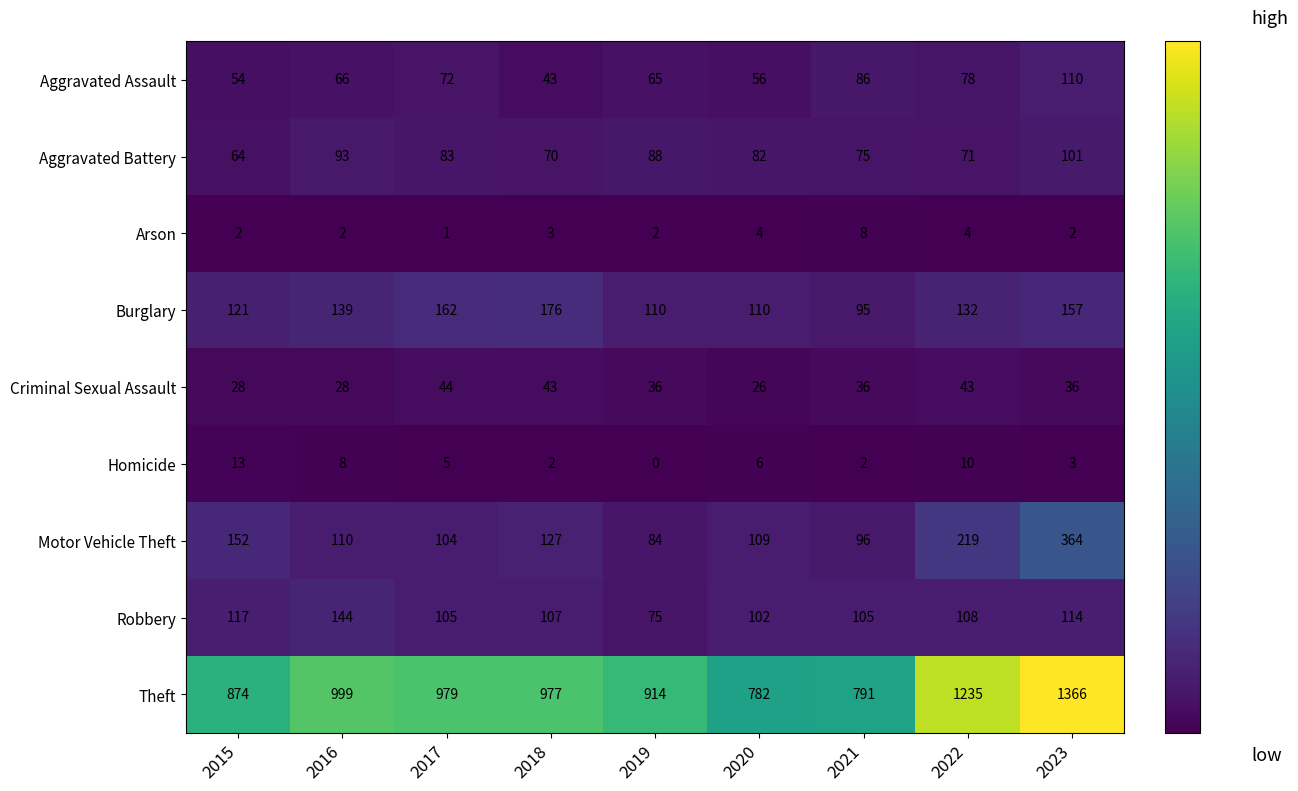

Is the value of Burglary at 2021 greater than the value of Aggravated Battery at 2019?

Yes